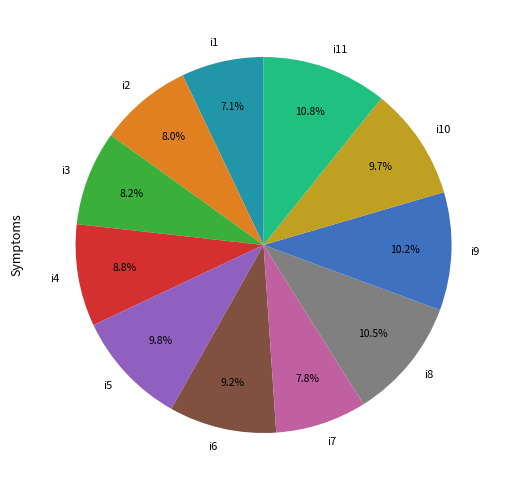

Does any single category account for the majority?

No